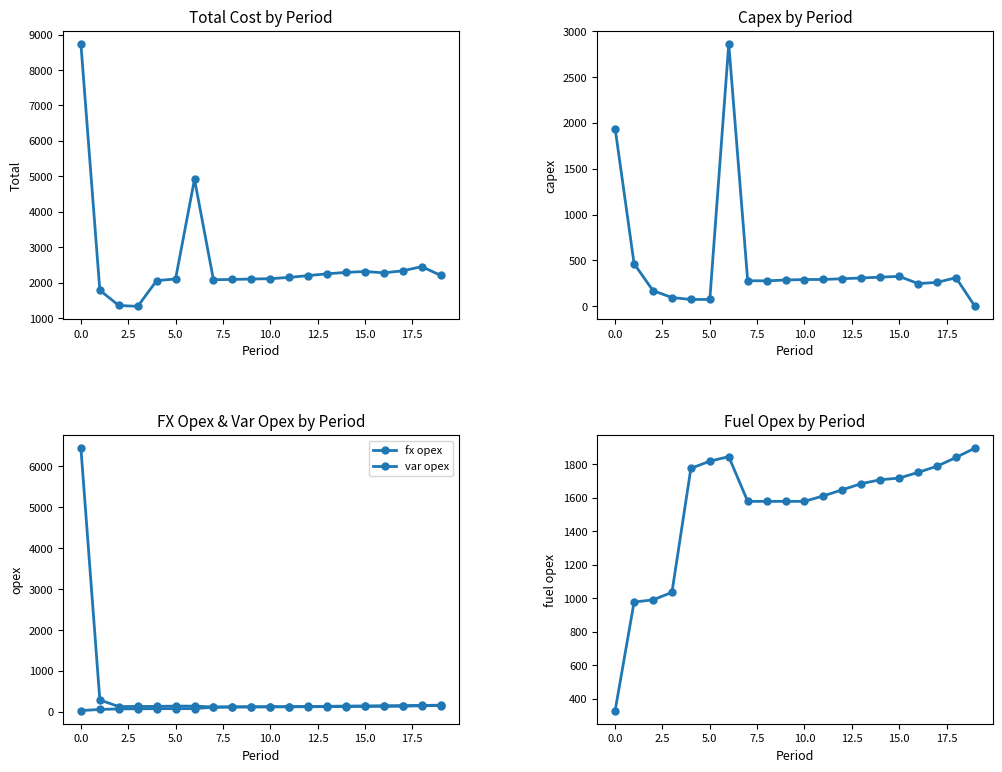

True or false: fuel opex and Total intersect in this chart.

False